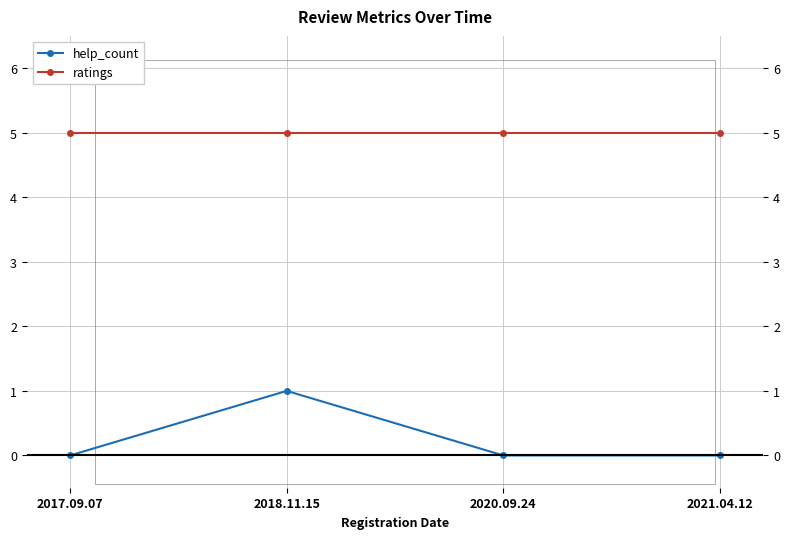

True or false: help_count and ratings cross at least once.

False